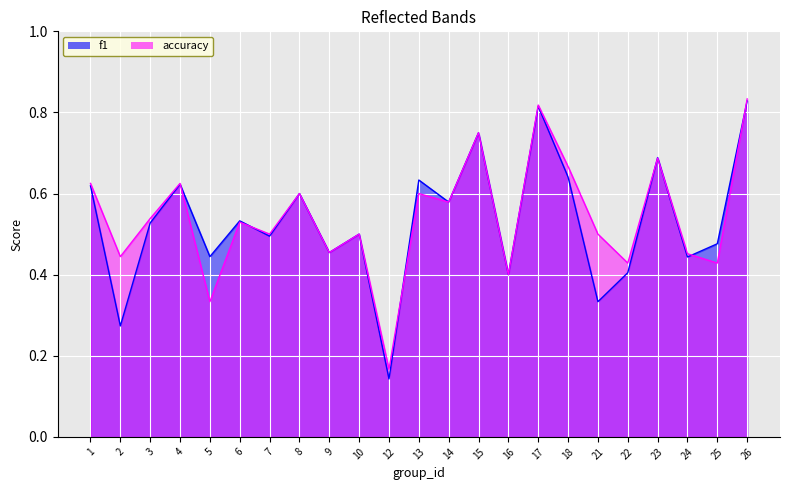

True or false: f1 has a value of 0.5 at 7.

True